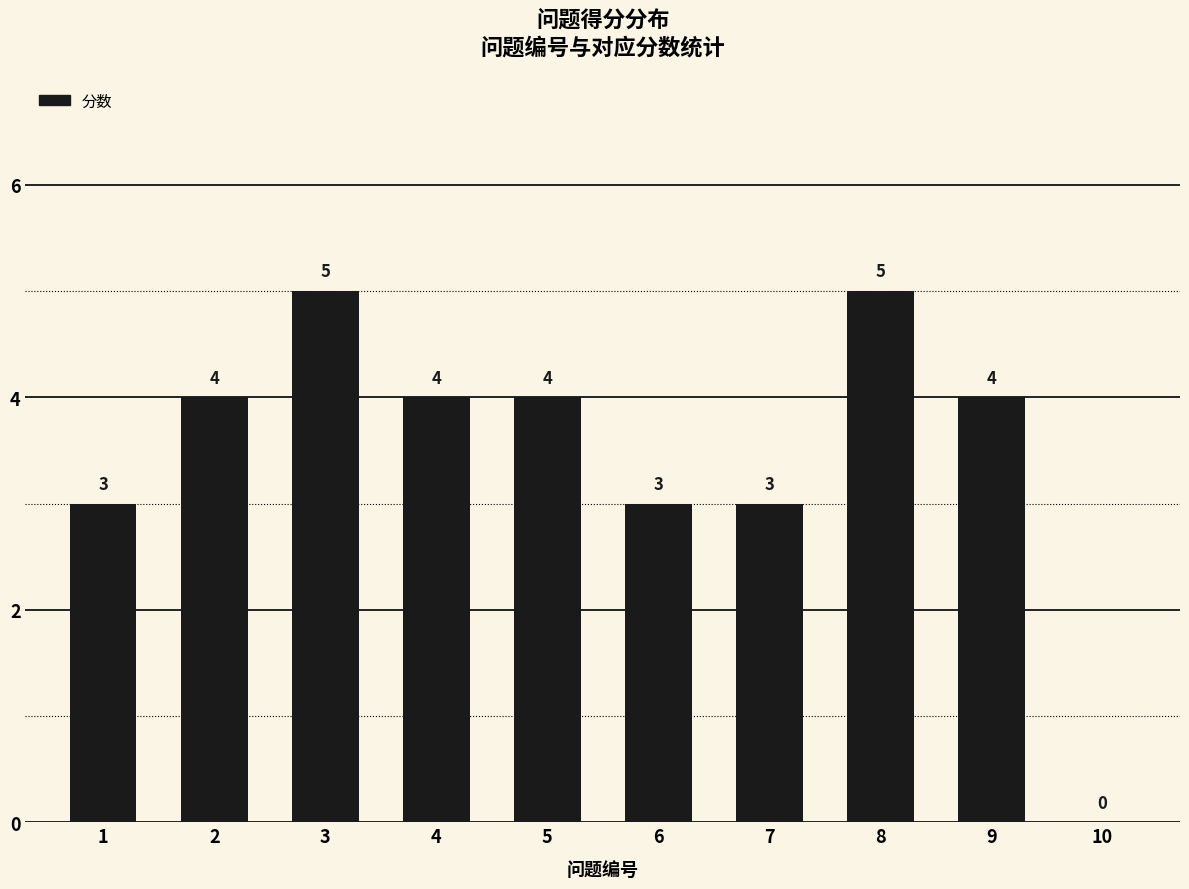

The chart shows a value of 3 at 1. True or false?

True